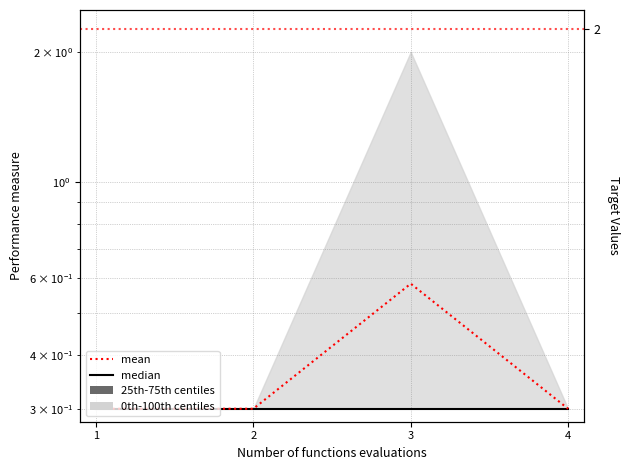

Which series has the largest total across all categories?

mean